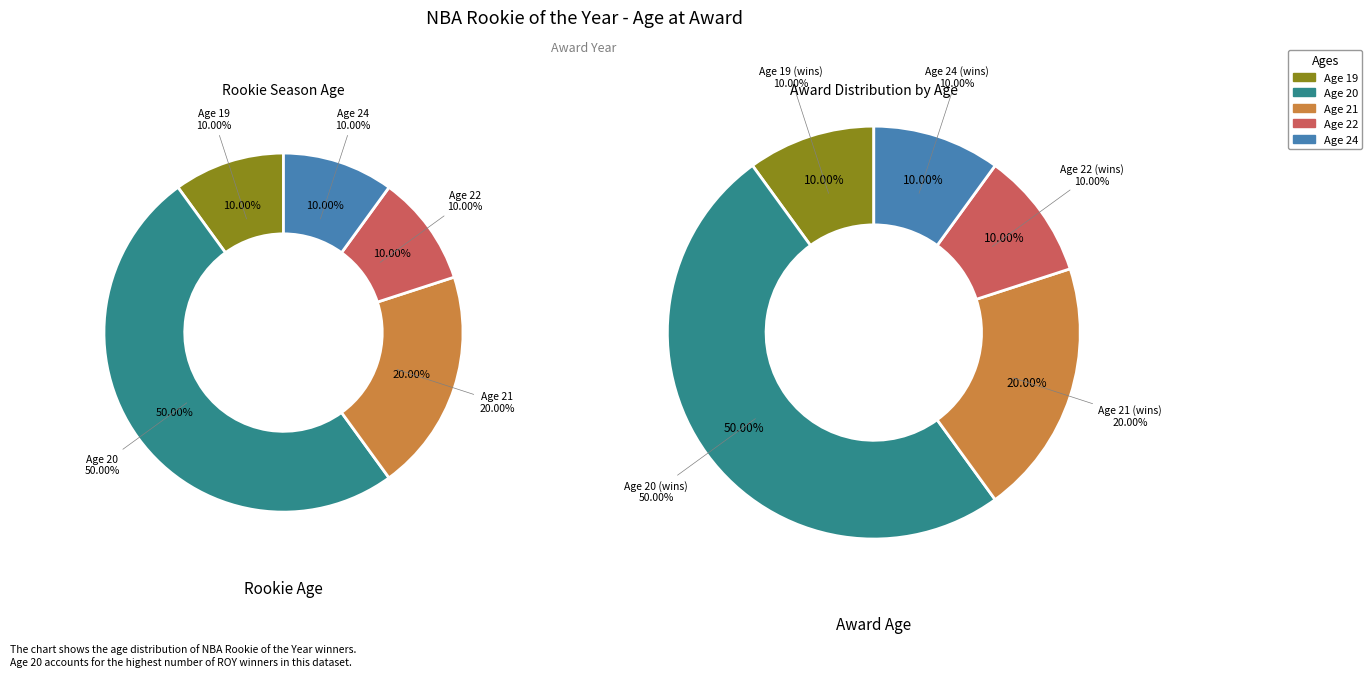

Rank the categories by value from lowest to highest.

19, 24, 22, 21, 20